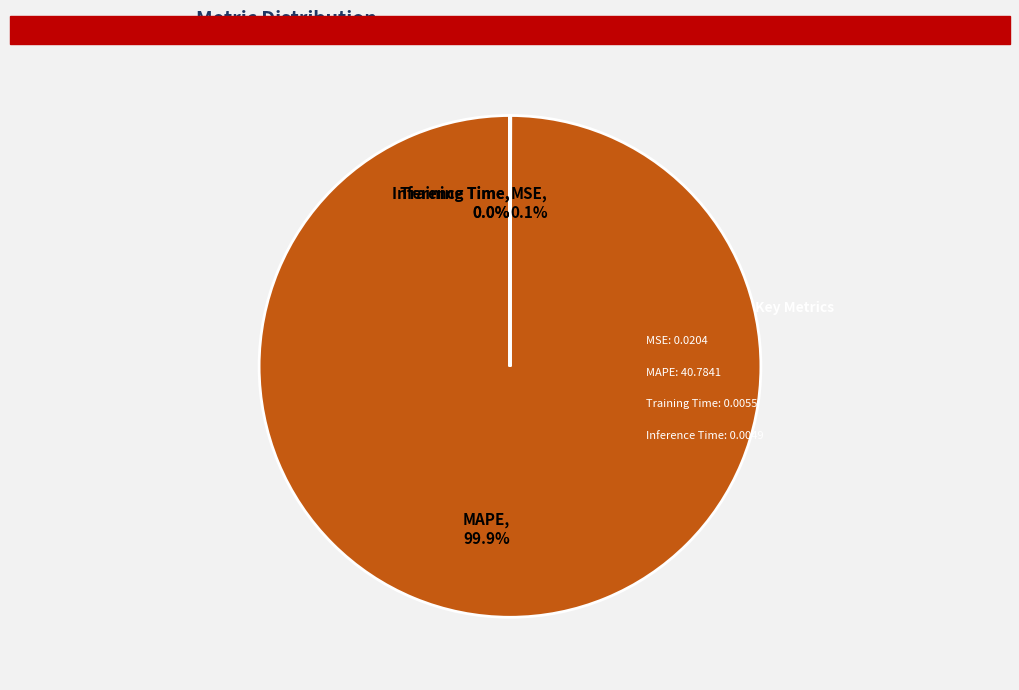

Is there any slice that represents more than half of the pie?

Yes